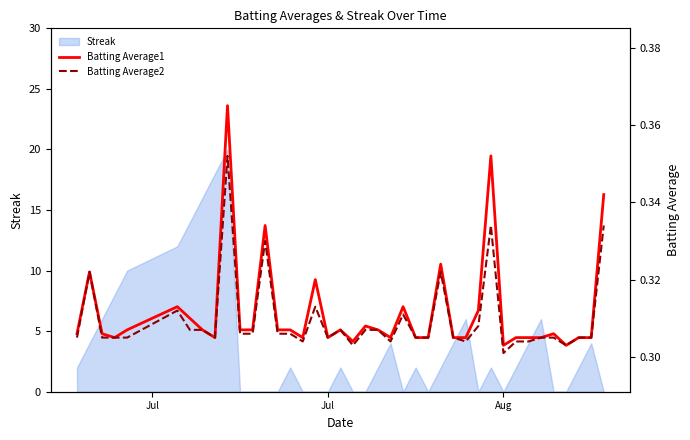

The value of Streak at Jul is -13. True or false?

False